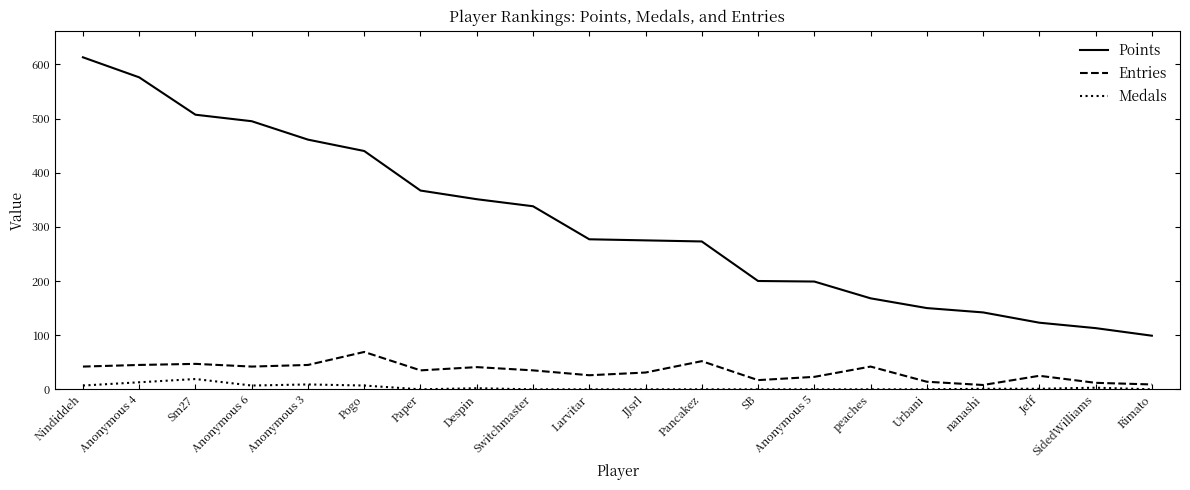

At which label does Entries first exceed 35?

Nindiddeh